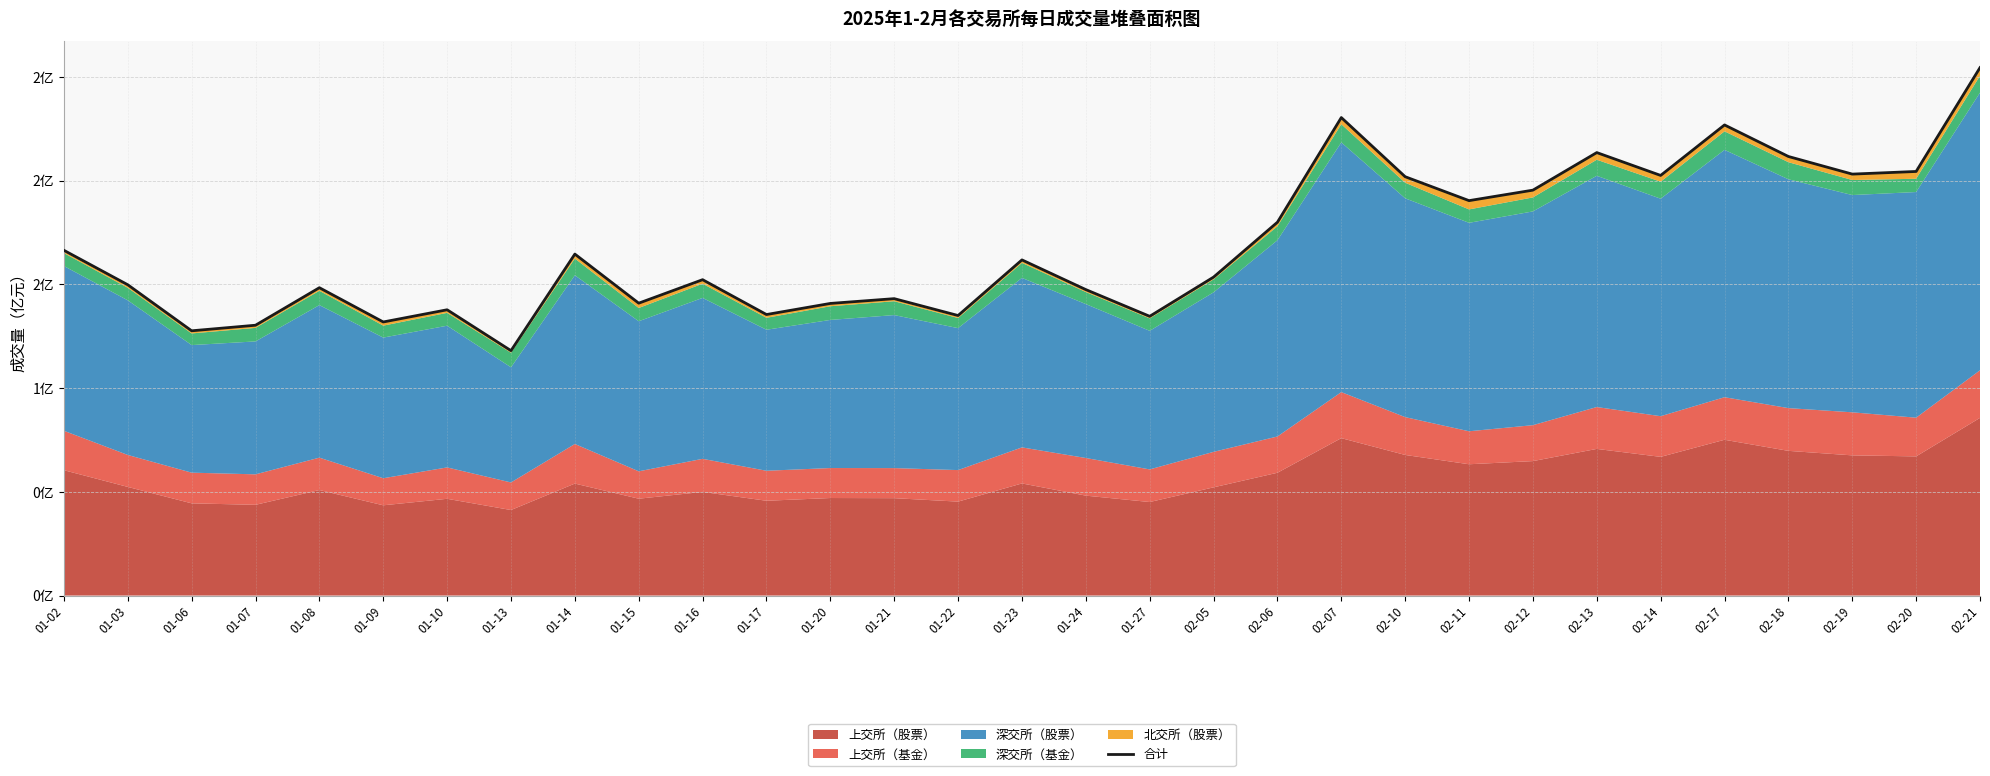

Reading left to right, extract all data points from this chart.

01-02=1.7	01-03=1.5	01-06=1.3	01-07=1.3	01-08=1.5	01-09=1.3	01-10=1.4	01-13=1.2	01-14=1.6	01-15=1.4	01-16=1.5	01-17=1.4	01-20=1.4	01-21=1.4	01-22=1.3	01-23=1.6	01-24=1.5	01-27=1.3	02-05=1.5	02-06=1.8	02-07=2.3	02-10=2.0	02-11=1.9	02-12=2.0	02-13=2.1	02-14=2.0	02-17=2.3	02-18=2.1	02-19=2.0	02-20=2.0	02-21=2.5